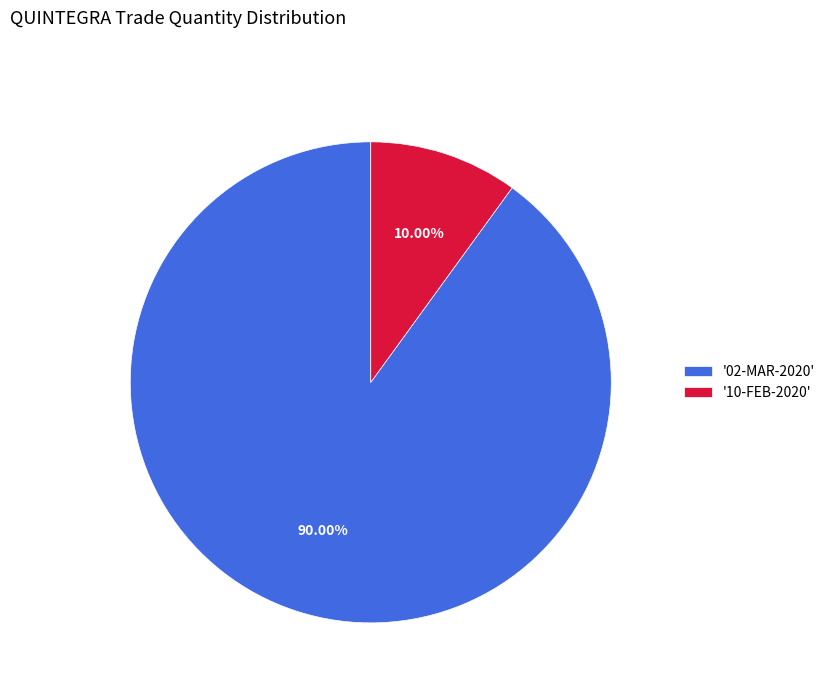

Which category has the biggest portion of the pie?

'02-MAR-2020'